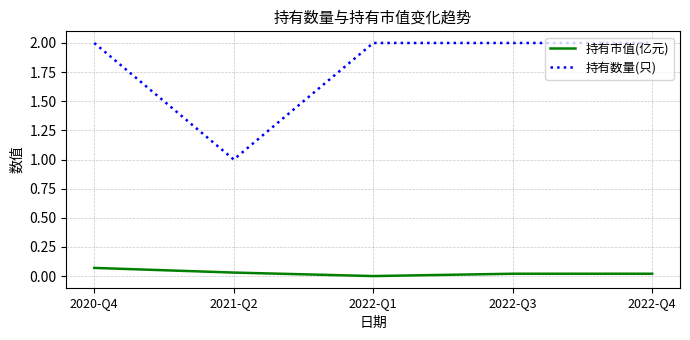

How many lines are shown in the chart?

2